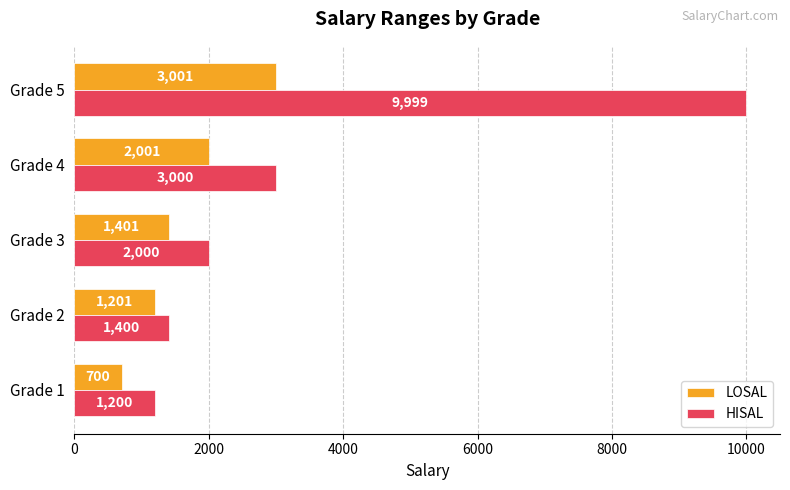

Rank the series by their maximum value, from highest to lowest.

HISAL, LOSAL